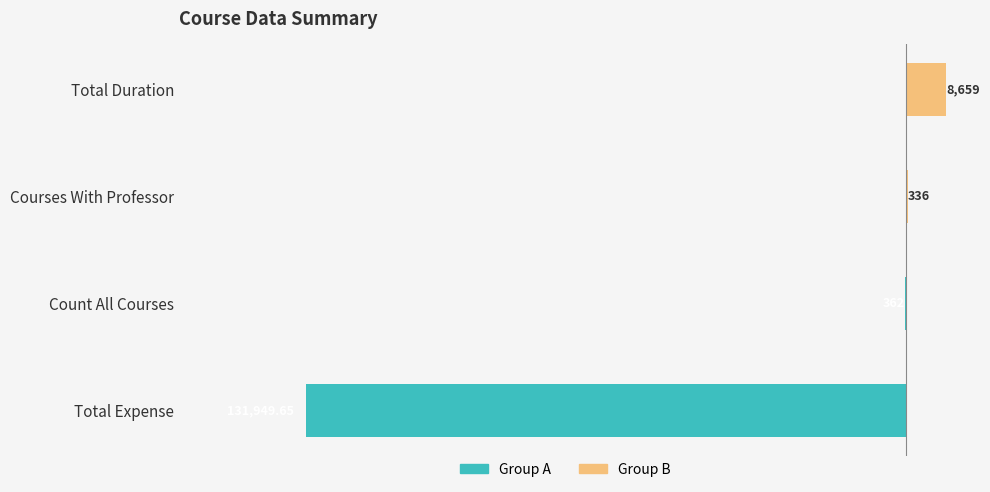

Does the chart contain any negative values?

Yes